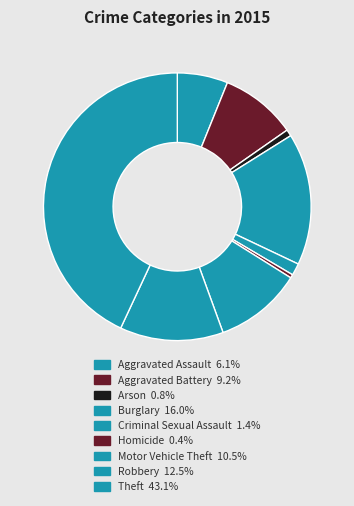

To the nearest percent, what is the difference between the largest and smallest slice percentages?

43%